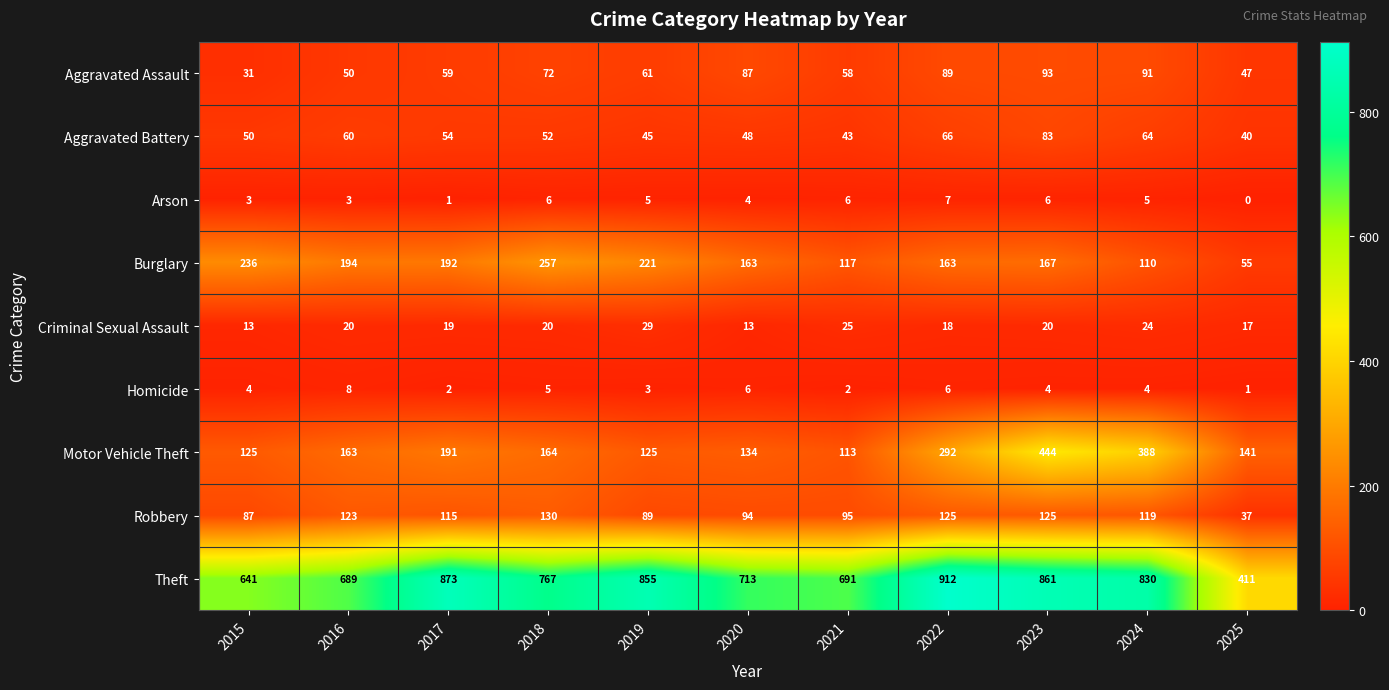

Count the number of data series in this chart.

9